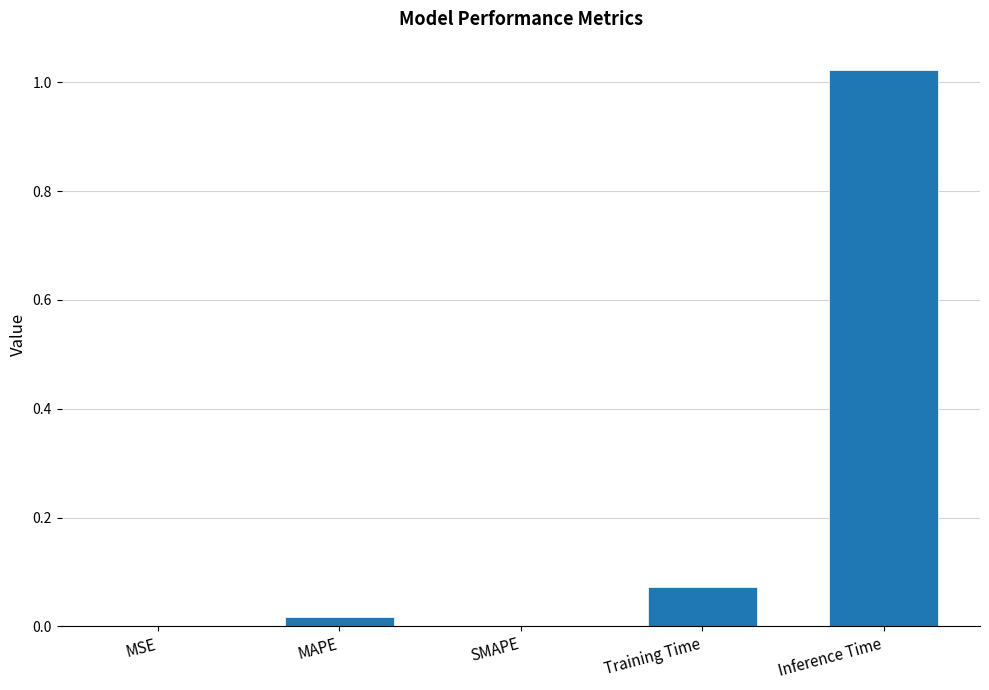

The chart shows a value of 0.0 at MSE. True or false?

True